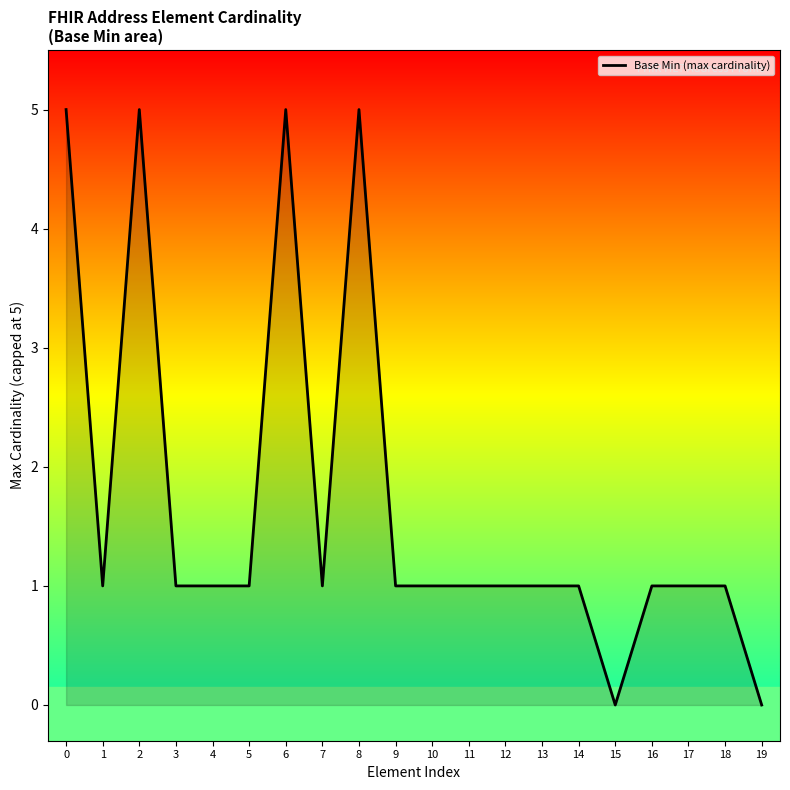

What is the ratio of the value at 4 to the value at 17?

1.0